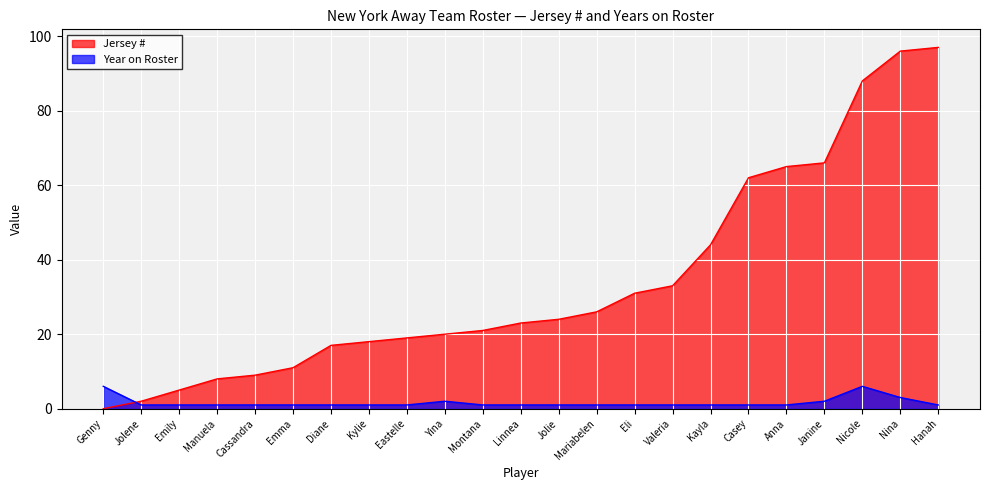

Reading right to left, what are all the values shown in this chart?

Jersey #: 97	96	88	66	65	62	44	33	31	26	24	23	21	20	19	18	17	11	9	8	5	2	0
Year on Roster: 1	3	6	2	1	1	1	1	1	1	1	1	1	2	1	1	1	1	1	1	1	1	6